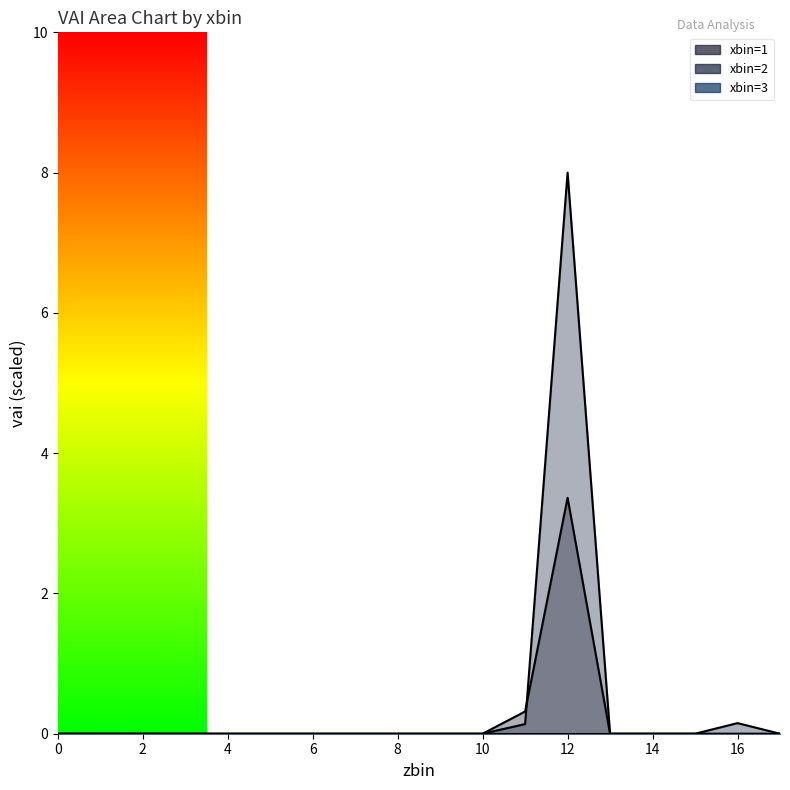

What is the sum of all xbin=1 line values?

3.7